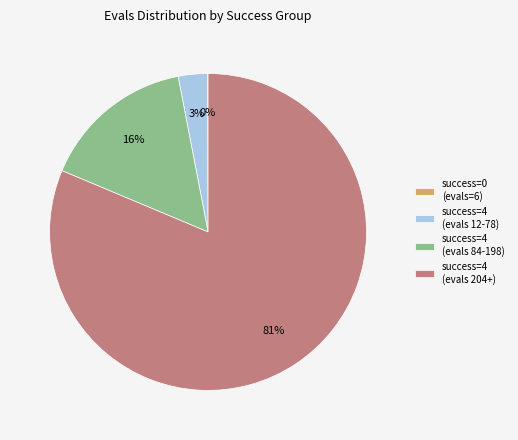

What percentage is the success=4 (evals 84-198) slice, to the nearest percent?

16%